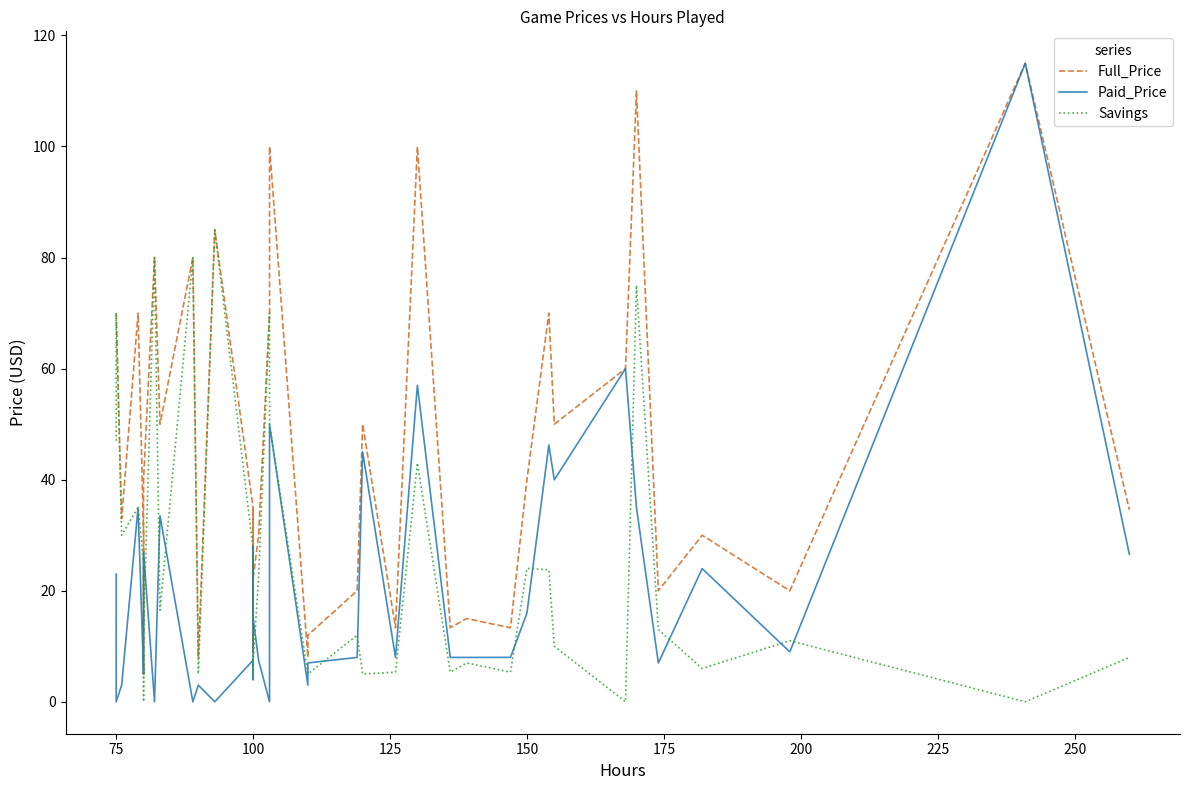

True or false: Full_Price has a value of 22.3 at 100.

False